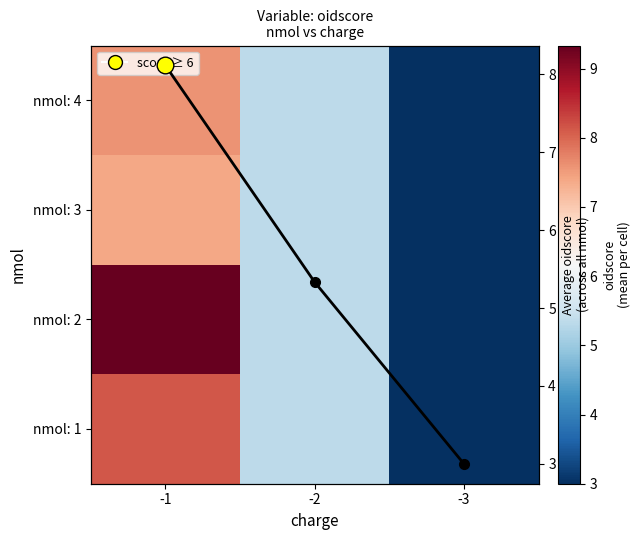

What is the sum of all nmol: 3 values?

15.7